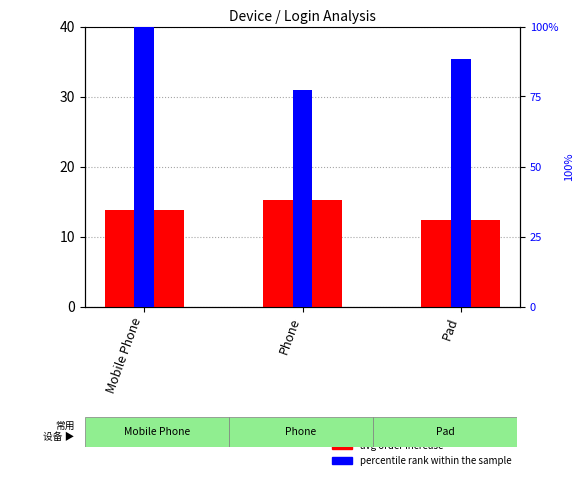

At Mobile Phone, list the series in order from largest to smallest.

percentile rank within the sample, avg_order_increase